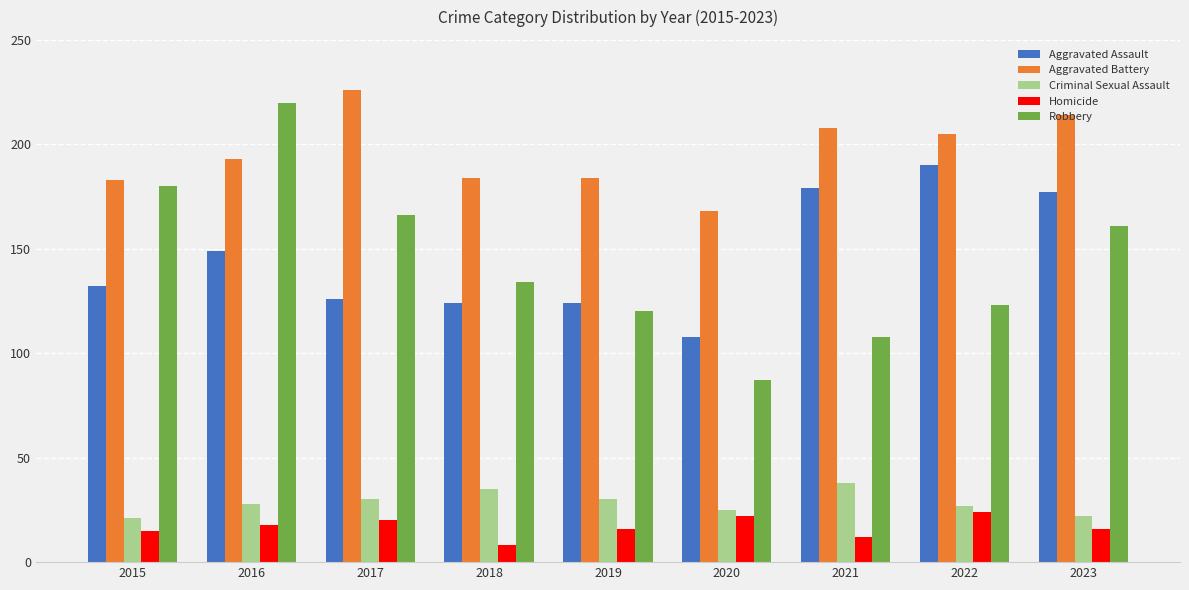

How many data points does each series have?

9